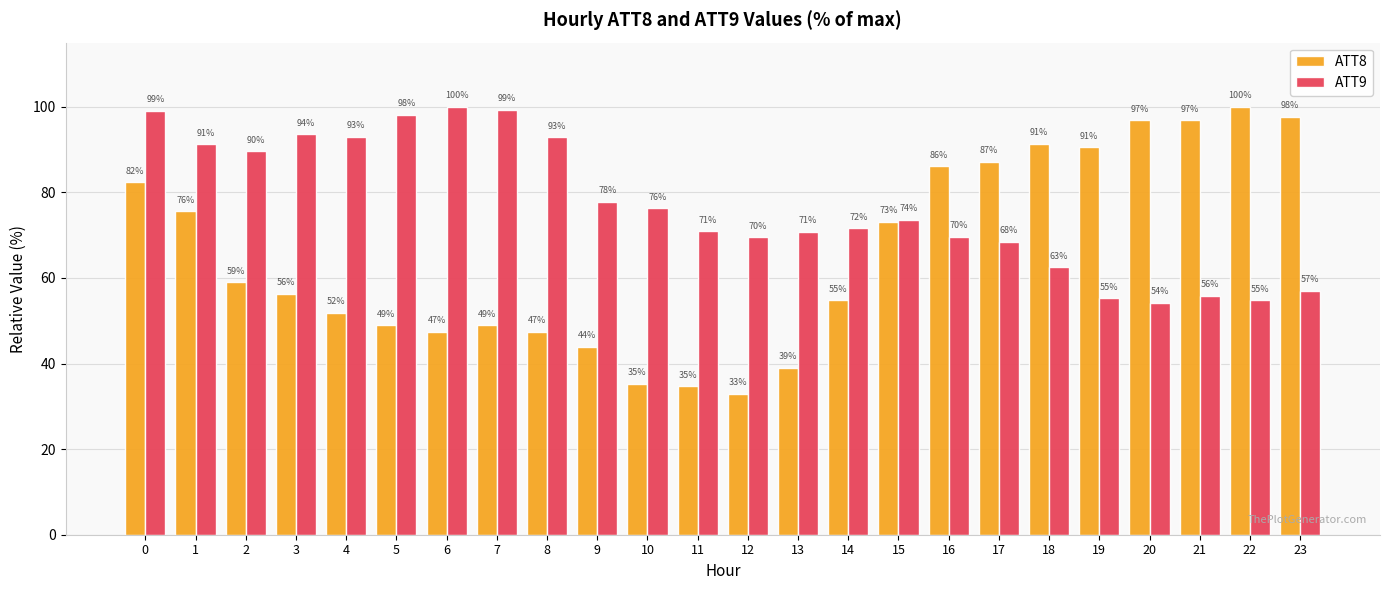

Which series has the widest spread of values?

ATT8